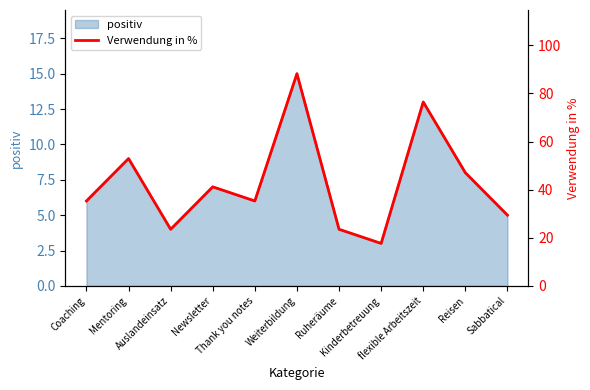

True or false: the data shows 52.9 at Mentoring.

True